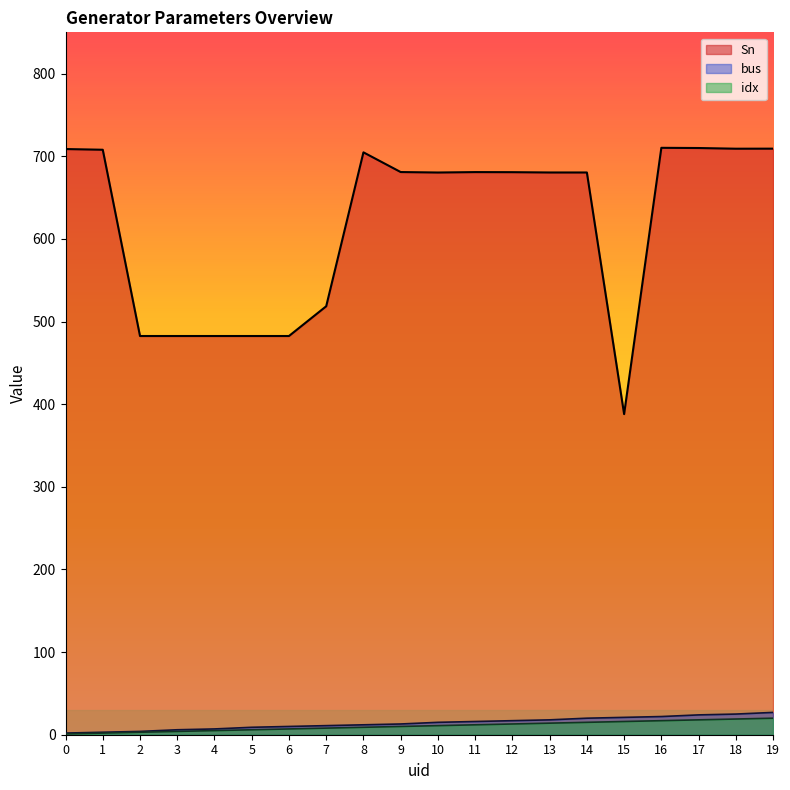

Which series has the widest spread of values?

Sn